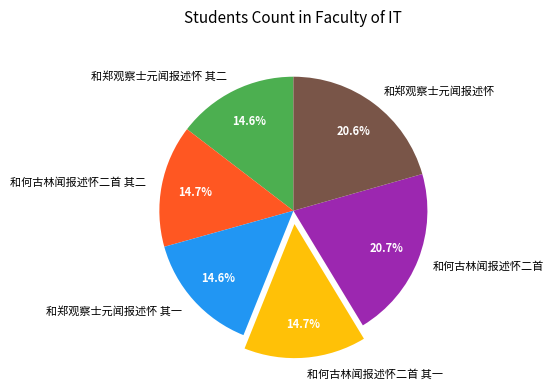

To the nearest percent, what is the combined percentage of 和何古林闻报述怀二首 其一 and 和郑观察士元闻报述怀 其一?

29%